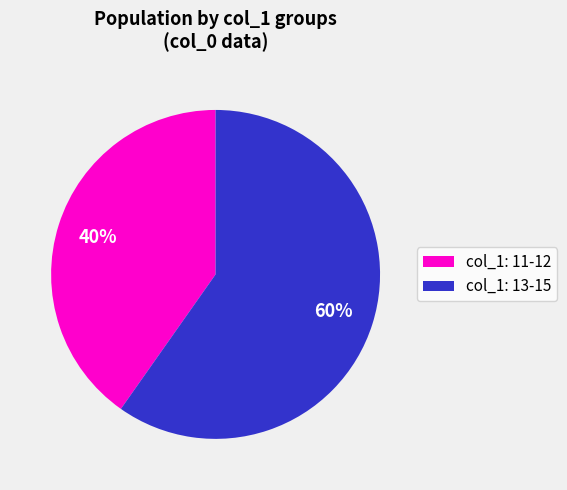

Is there a majority slice in this chart?

Yes